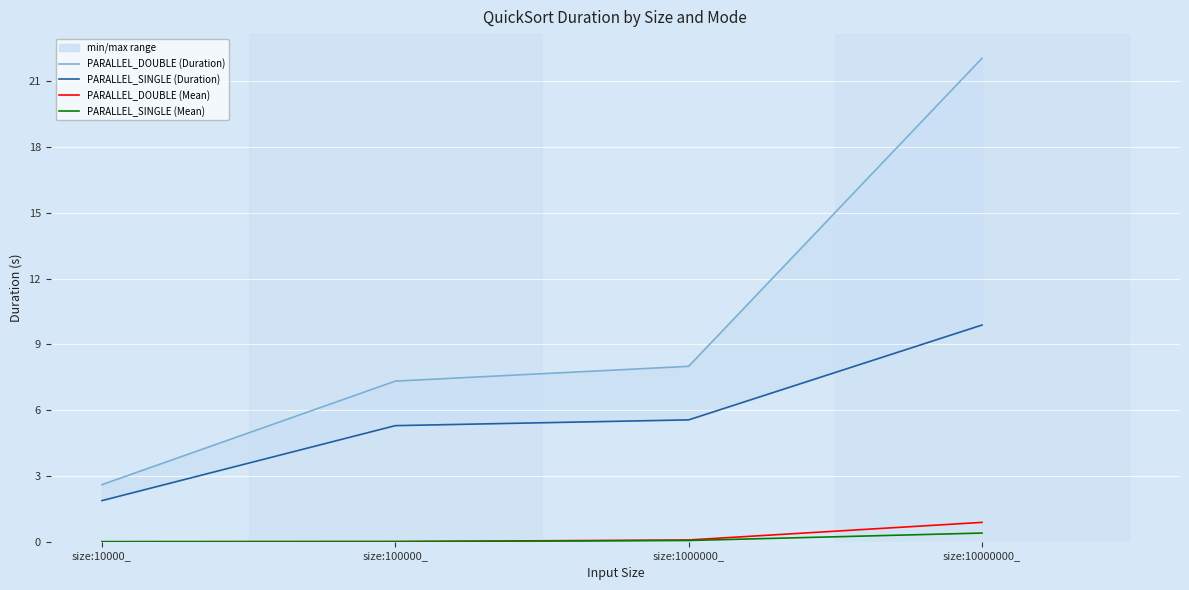

True or false: PARALLEL_SINGLE (Duration) has more than 0 points higher than both neighbors.

False